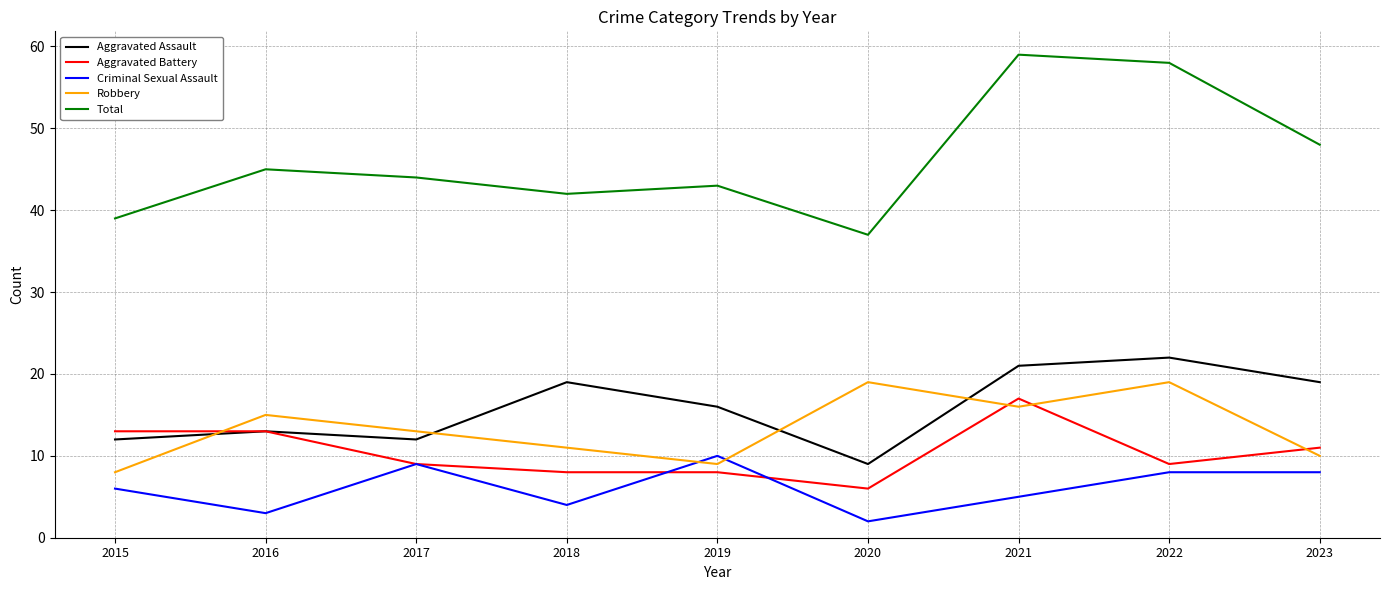

True or false: Criminal Sexual Assault and Total intersect in this chart.

False